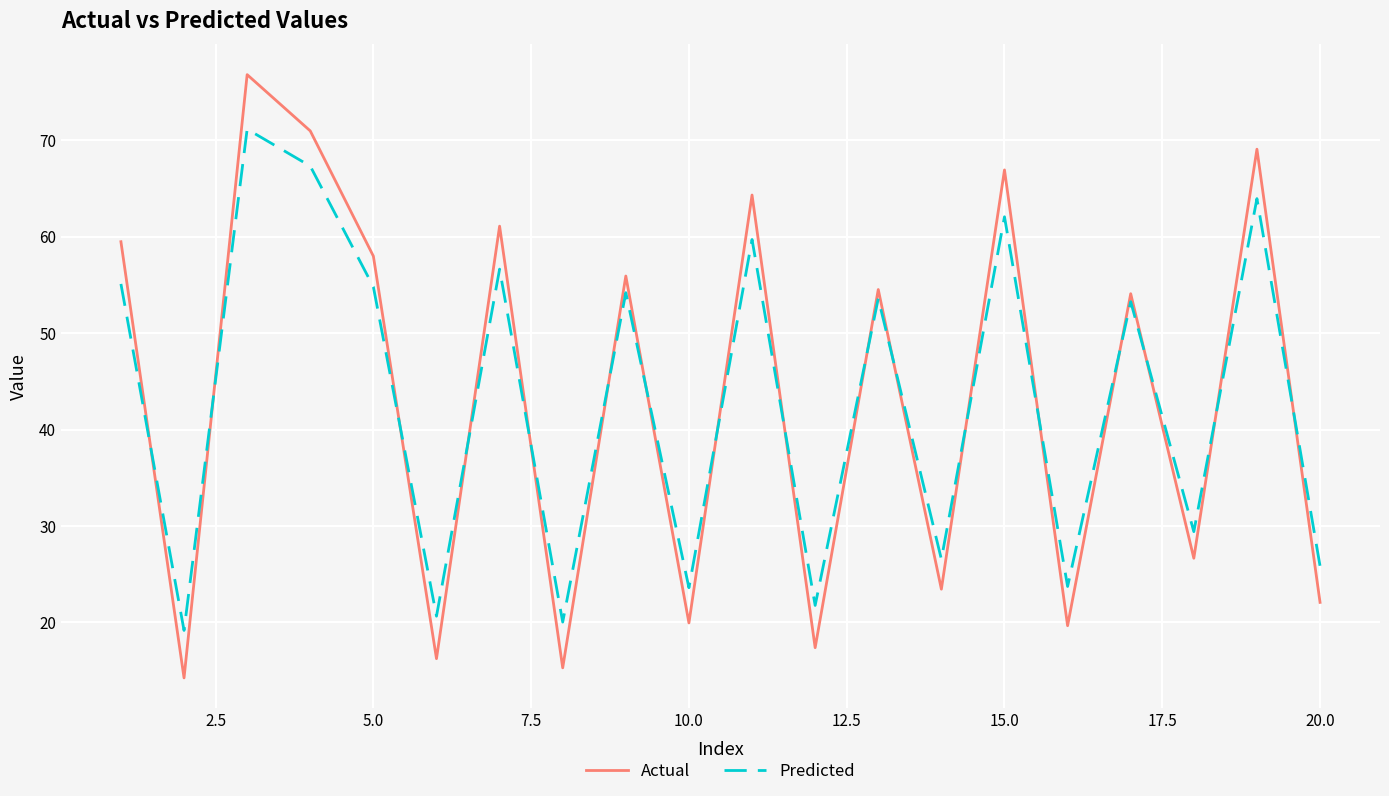

What is the minimum value for Predicted?

19.2